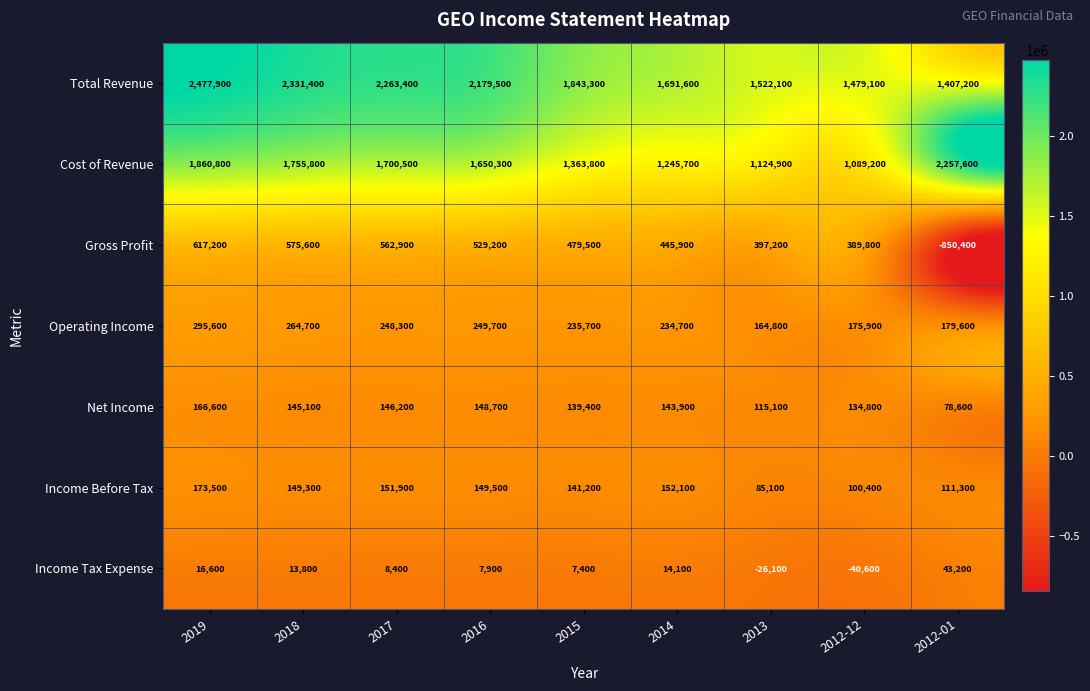

What is the difference between the maximum and minimum values in the Cost of Revenue series?

1168400